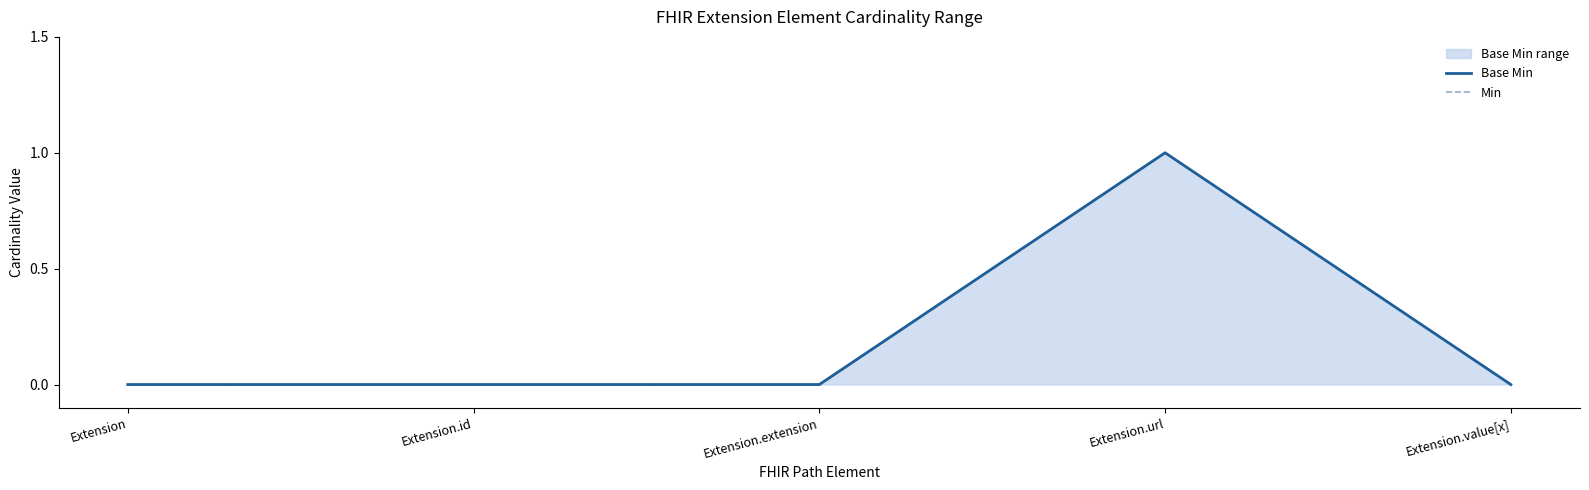

Does the chart display data point markers on the line(s)?

No